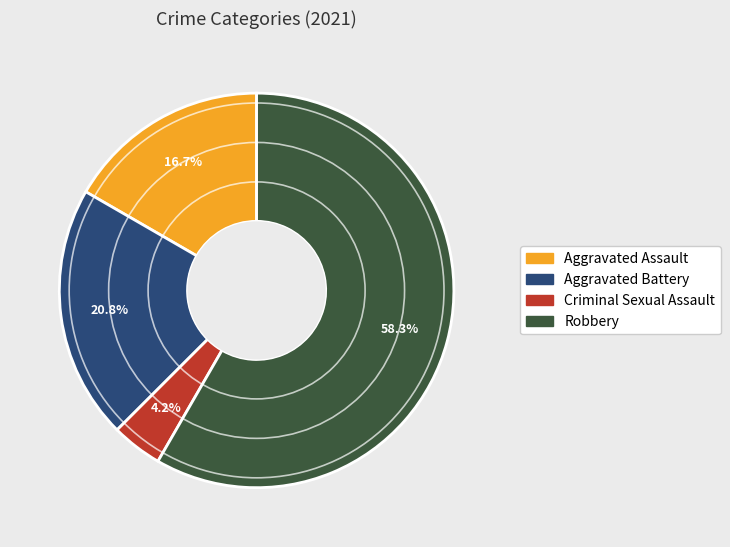

True or false: Aggravated Battery accounts for 21% of the total.

True